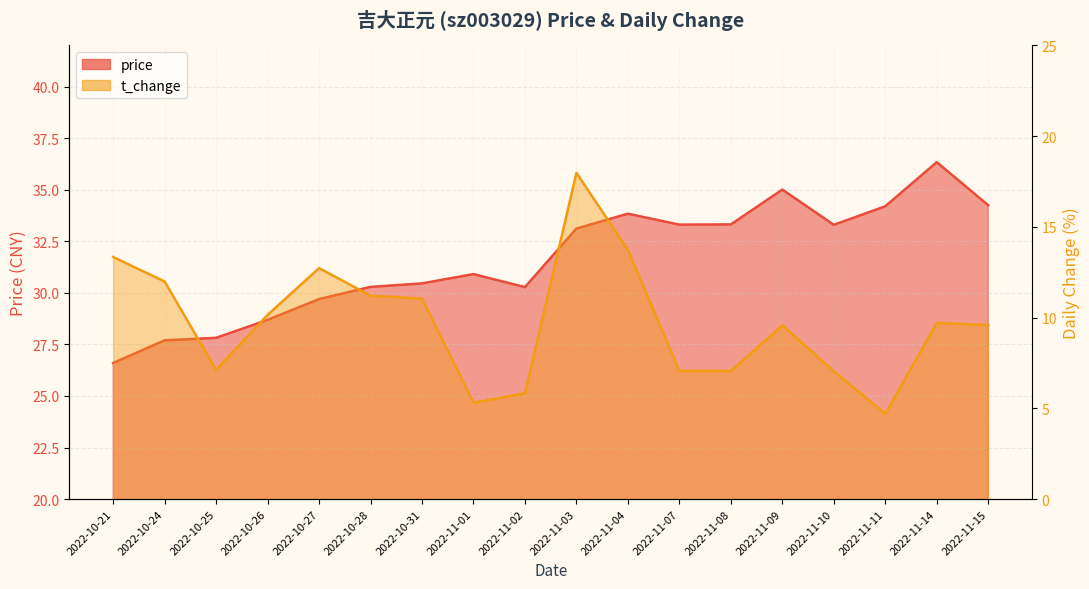

What is the value of the price point at the 1st from the left?

26.6